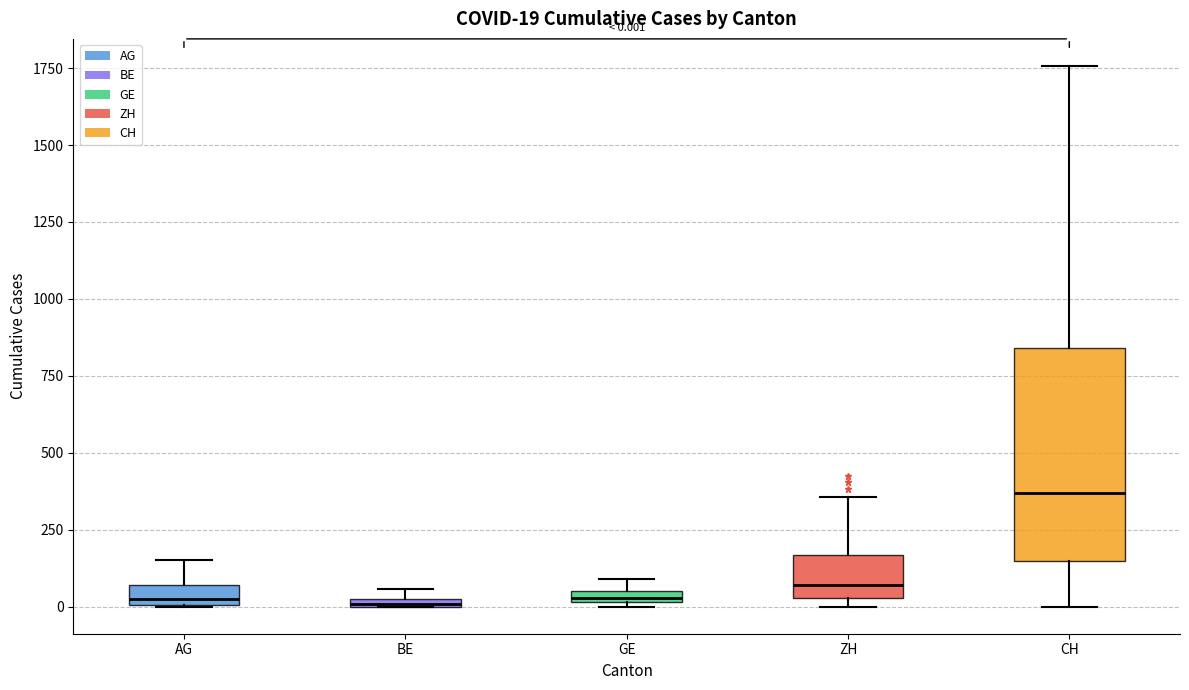

Comparing the boxes themselves (not the whiskers), which one is the tallest?

CH